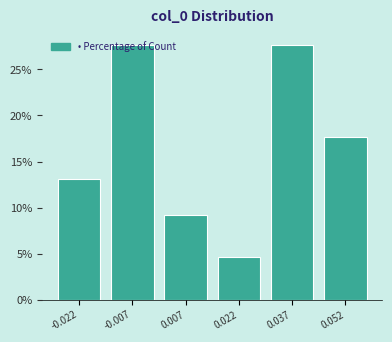

Reading left to right, transcribe this chart: for each bar, give the range it covers on the x-axis and its height. Neither the bar edges nor the heights are printed on the chart, so give them approximately, as read against the axes.

-0.030 to -0.014: 13.0
-0.014 to 0.000: 27.5
0.000 to 0.014: 9.0
0.014 to 0.030: 4.5
0.030 to 0.044: 27.5
0.044 to 0.058: 17.5